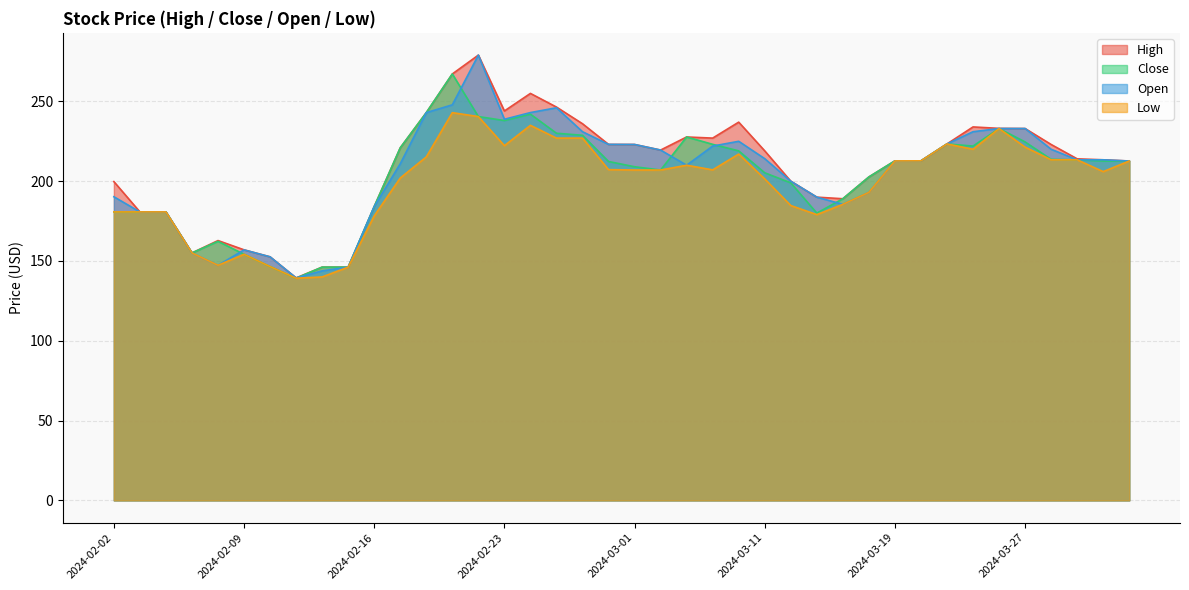

The Close series shows 242.0 at 2024-02-26. True or false?

True